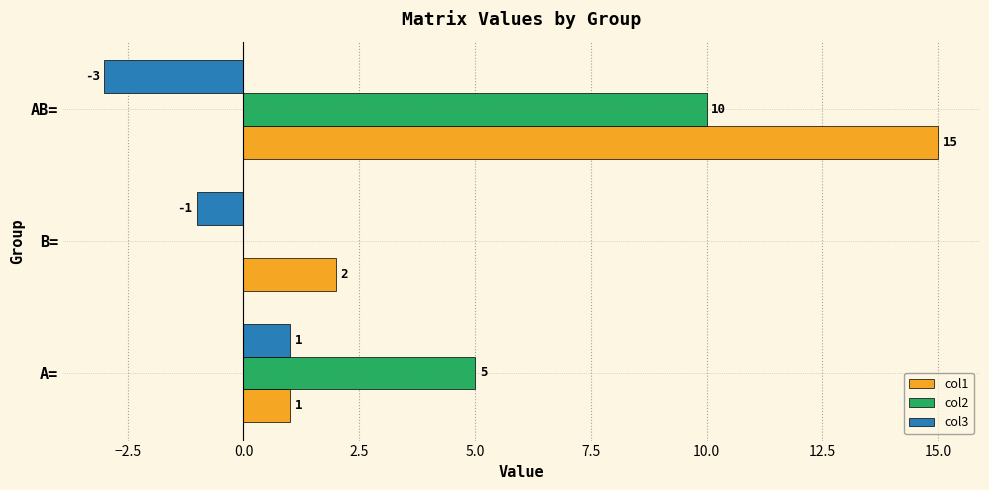

Between B= and AB=, which series saw the biggest shift?

col1